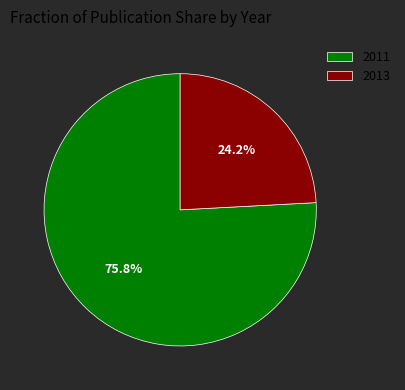

To the nearest percent, what portion does 2013 represent?

24%